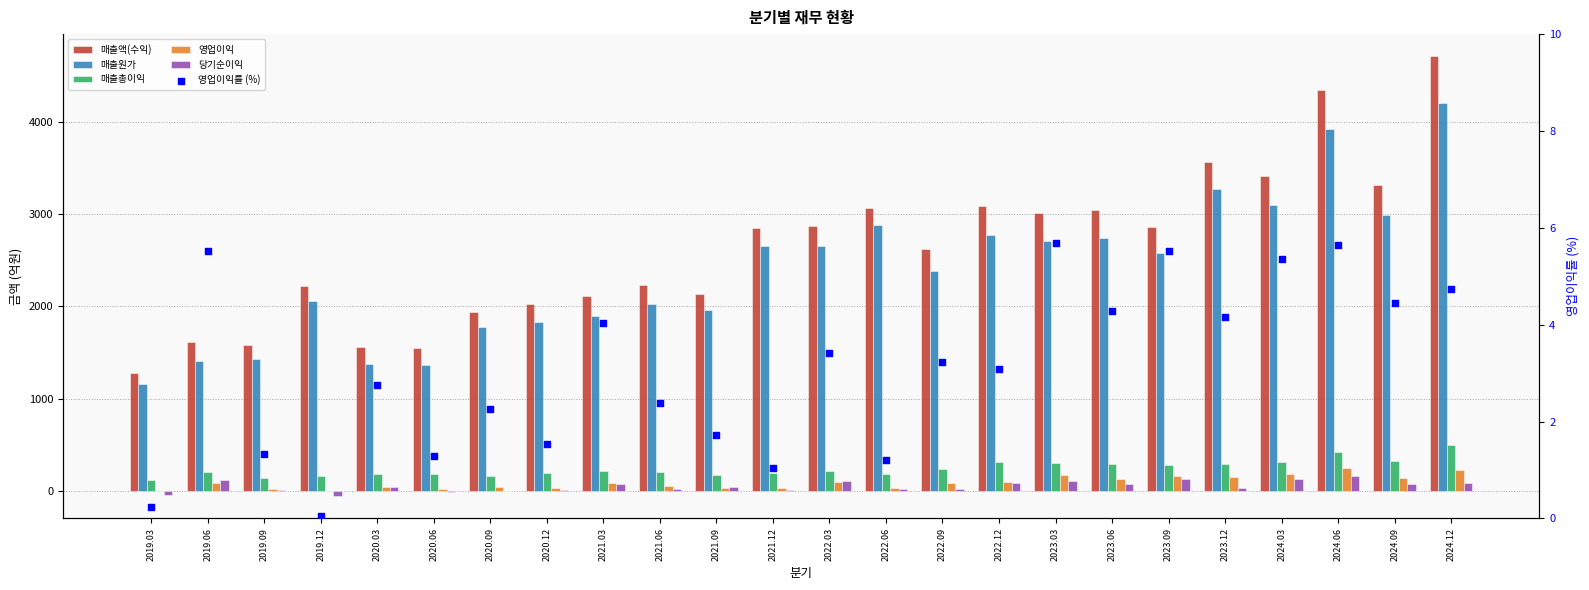

Which series contains the lowest Y value?

당기순이익